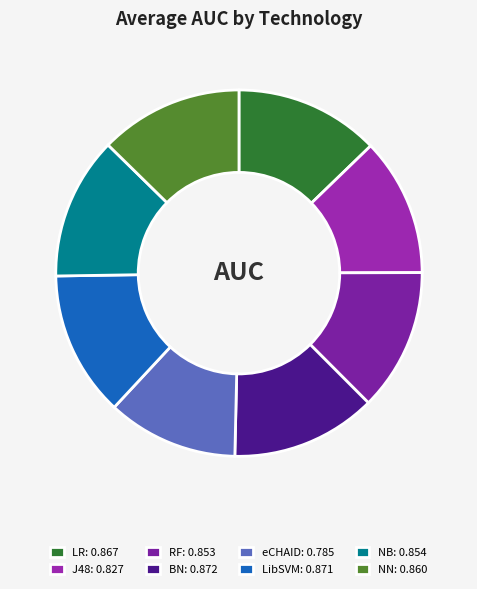

How many slices are in this pie chart?

8